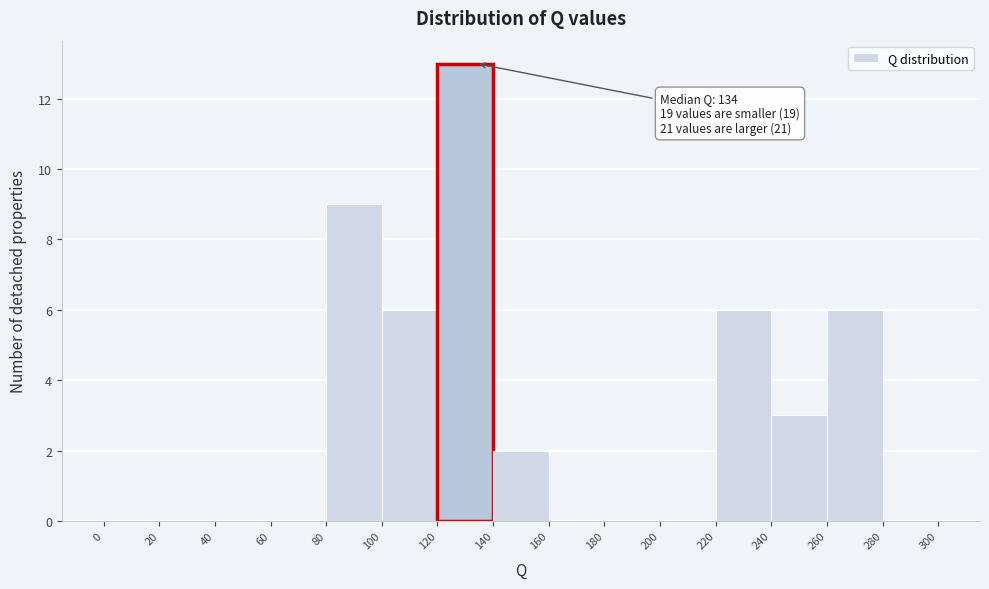

Which range on the x-axis has the tallest bar?

120 to 140